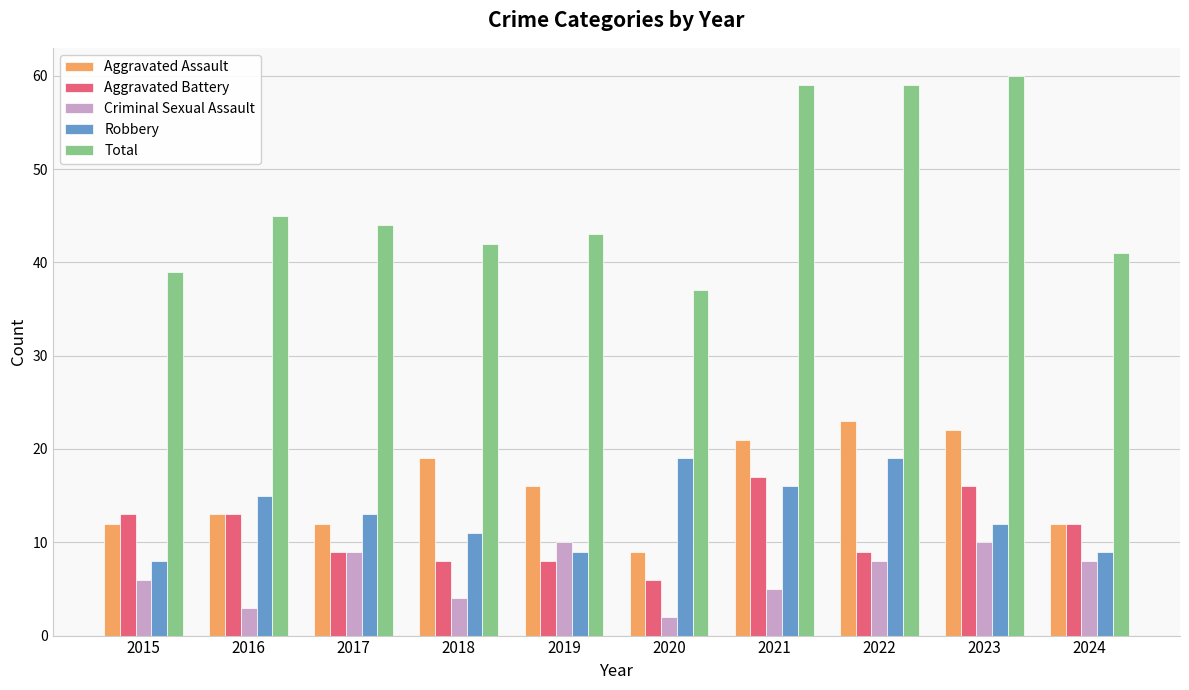

What is the maximum value shown in the chart?

60